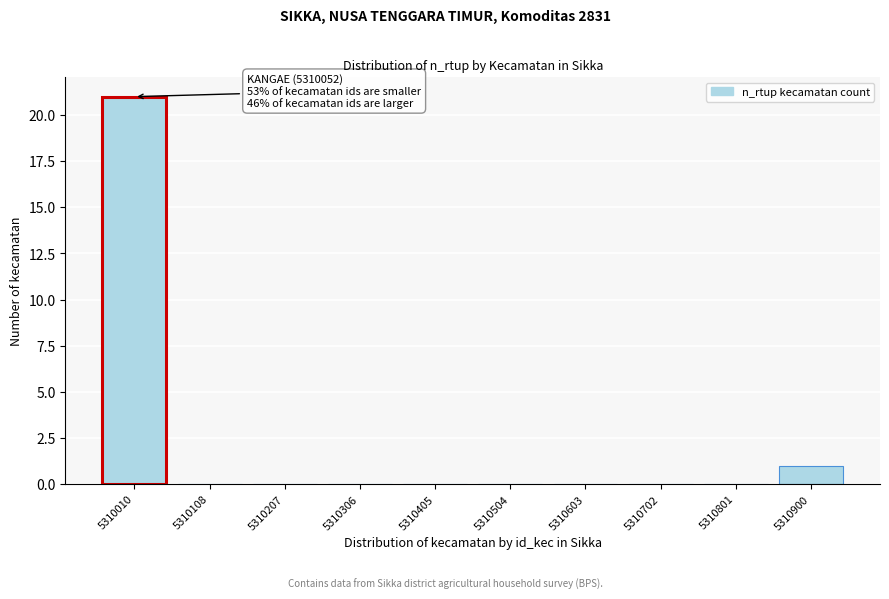

Reading left to right, what are all the values shown in this chart?

5310010=21	5310108=0	5310207=0	5310306=0	5310405=0	5310504=0	5310603=0	5310702=0	5310801=0	5310900=1